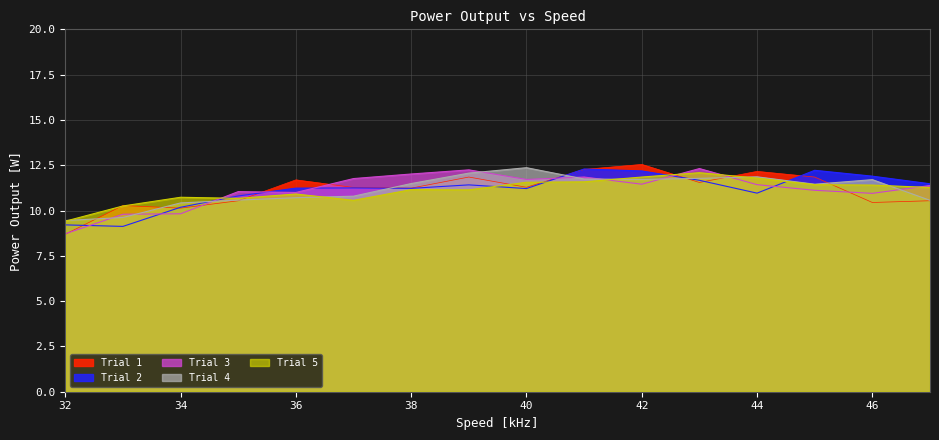

How many interior local peaks does the Trial 1 series have?

5